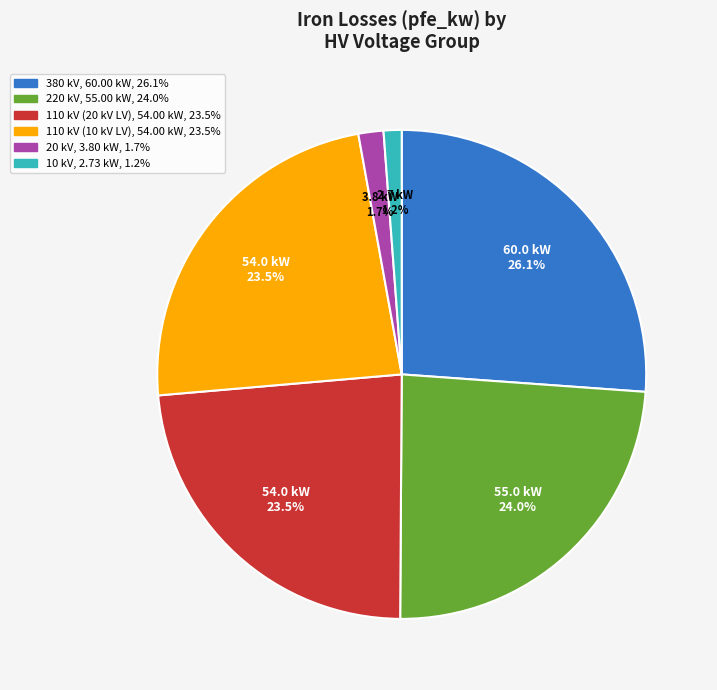

Does any single category account for the majority?

No